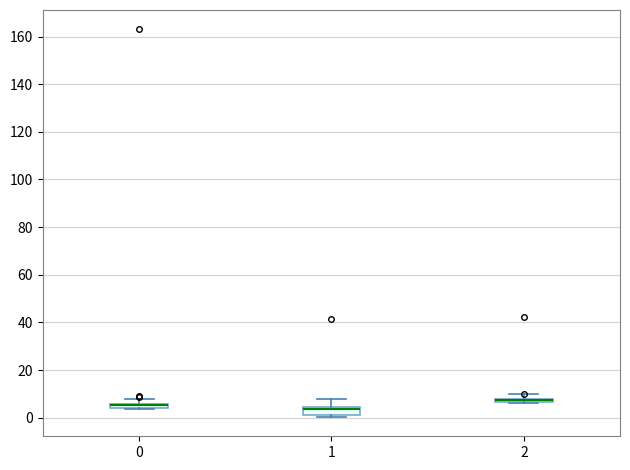

Where does the upper whisker of the box at x = 0 end on the y-axis? The values are not printed on the chart, so give them approximately, as read against the axis.

8